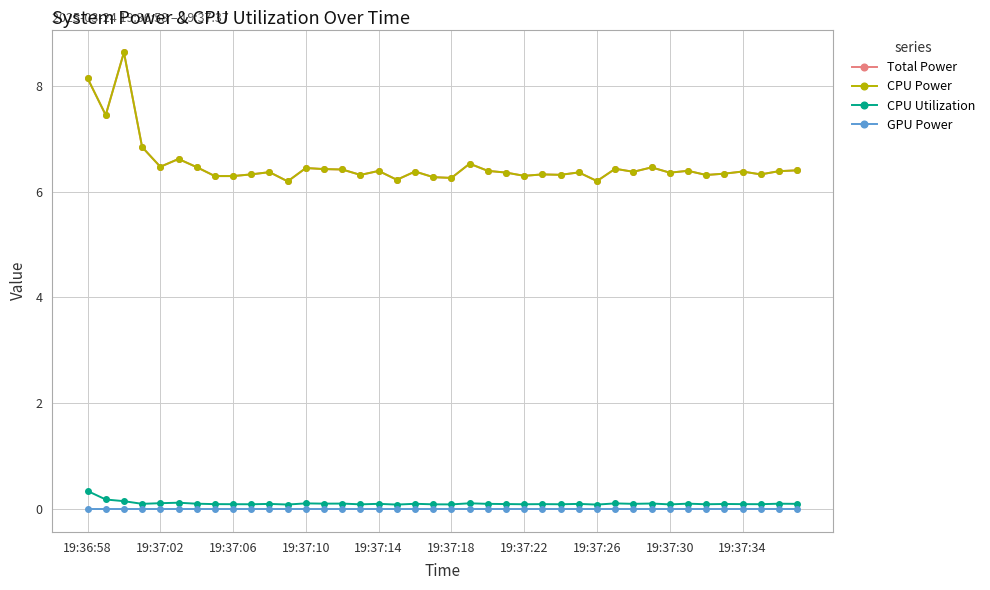

True or false: GPU Power has more than 0 interior local peaks.

False